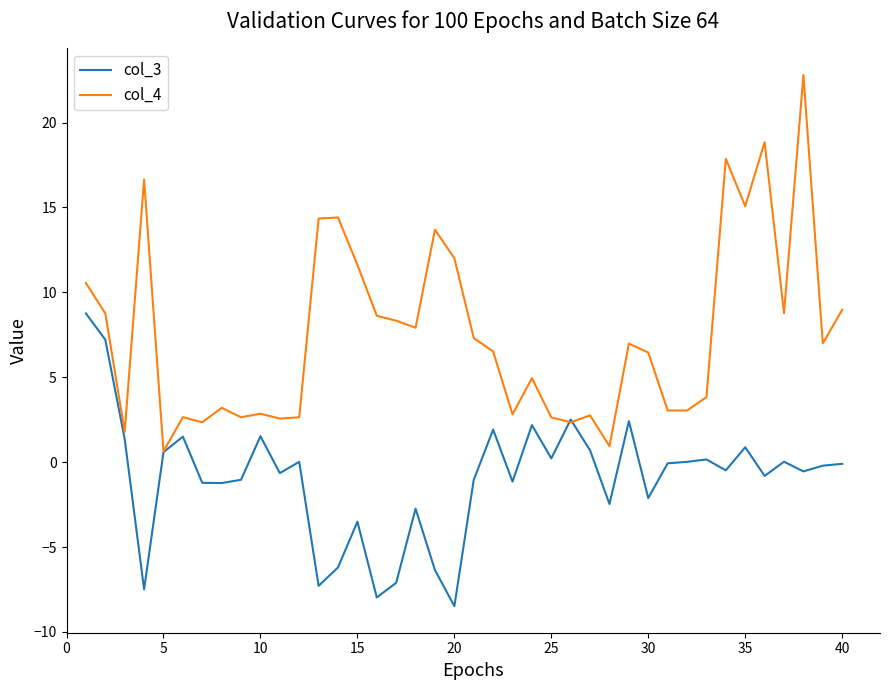

How many distinct data groups are displayed?

2